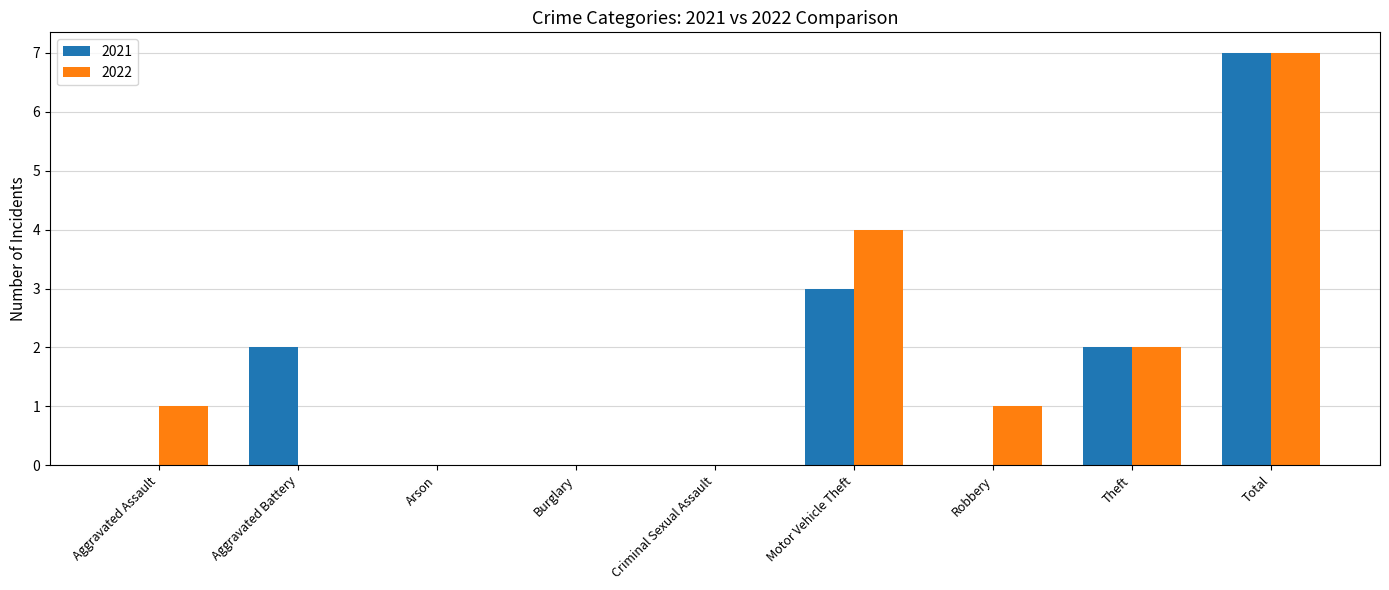

The value of 2021 at Aggravated Assault is 0. True or false?

True